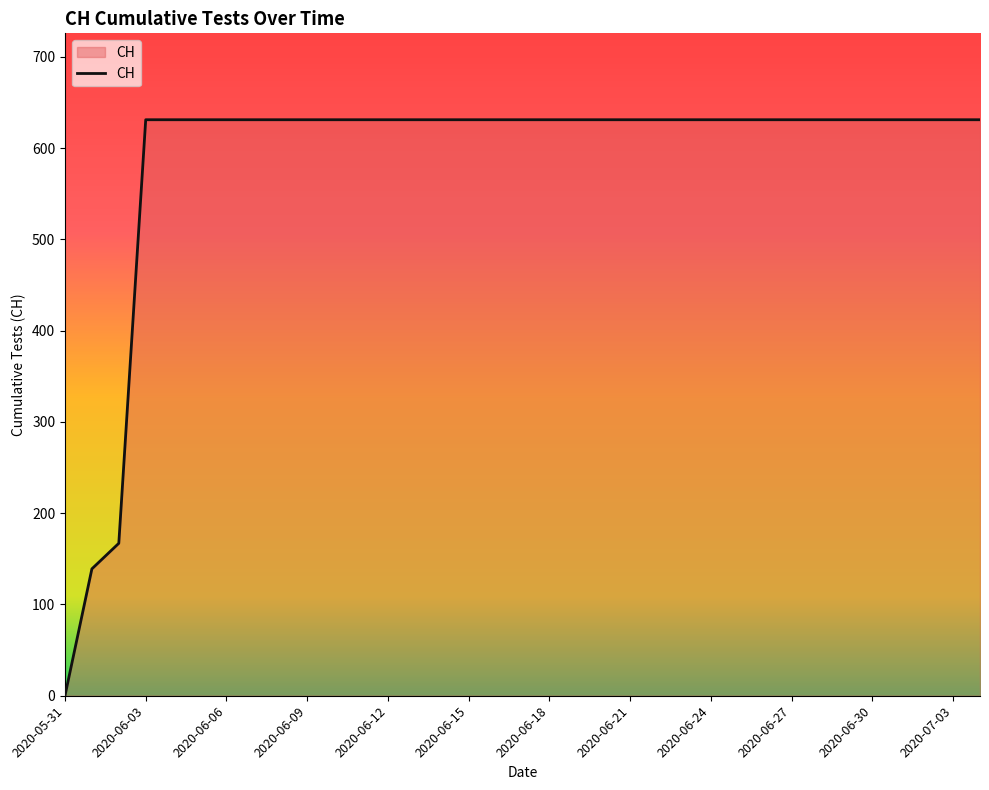

What is the difference between the maximum and minimum values?

631